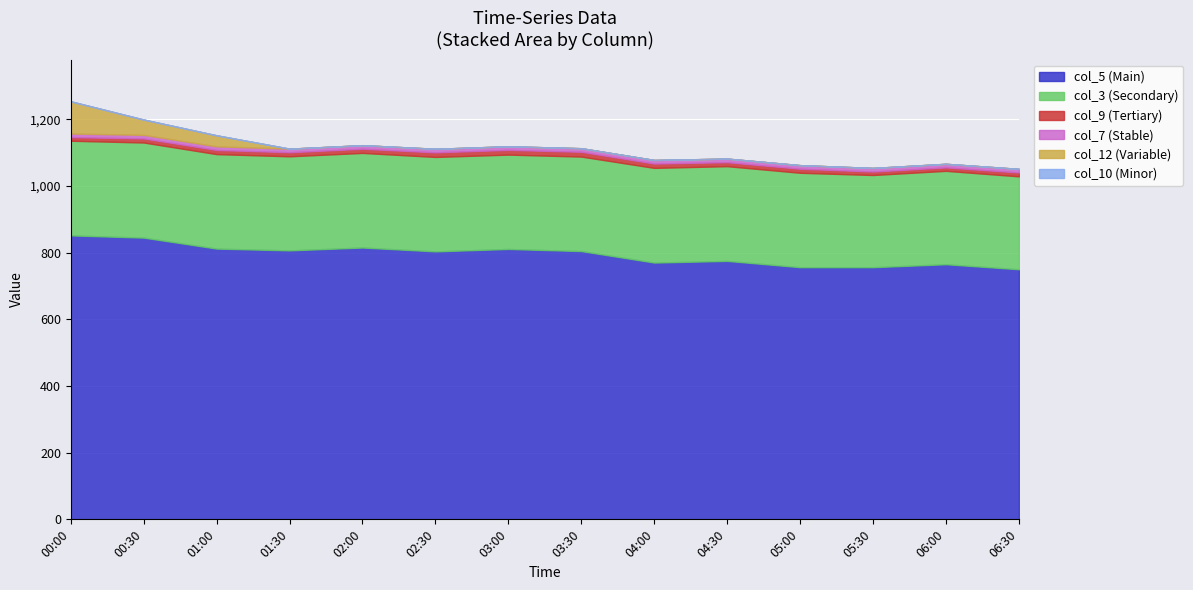

Is the value of col_10 at 05:00 greater than the value of col_5 at 03:30?

No